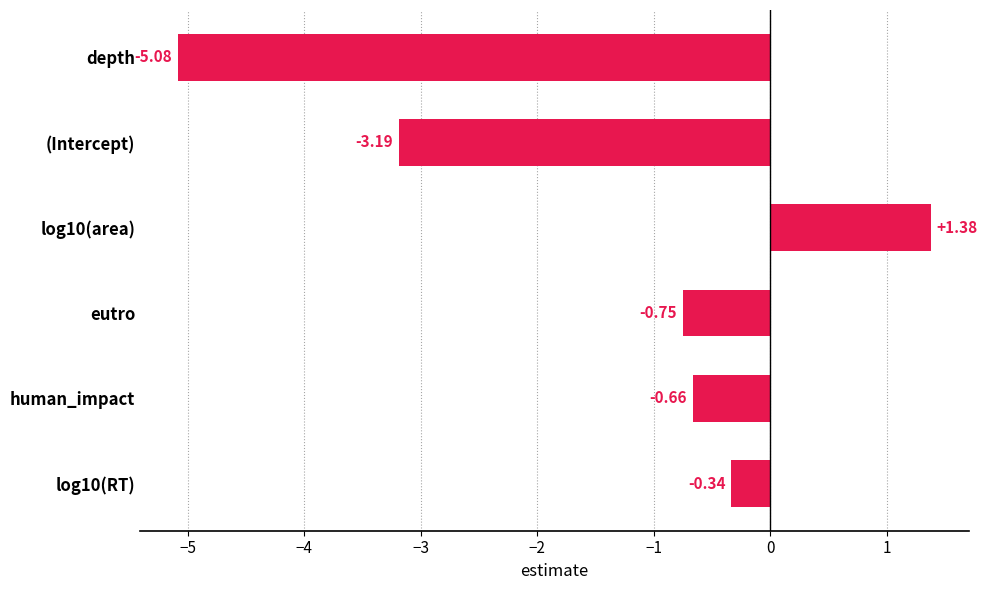

How many values are above zero?

1